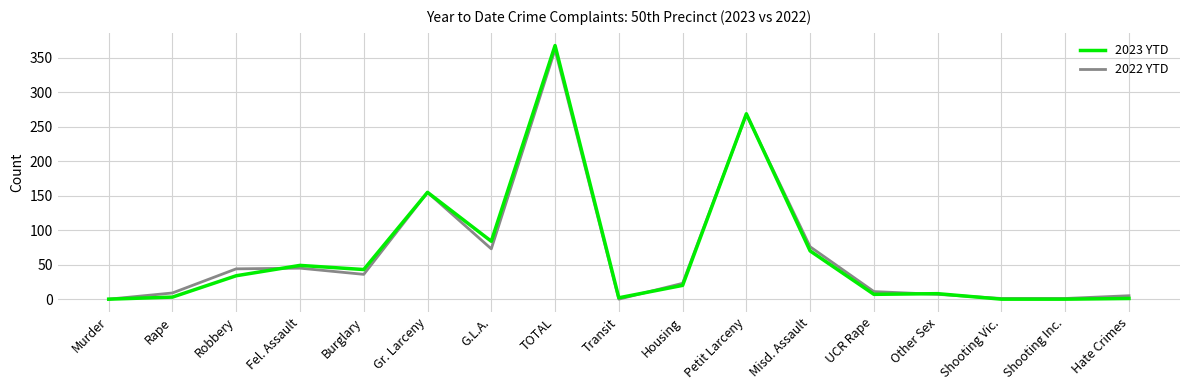

What is the sum of all 2023 YTD values?

1113